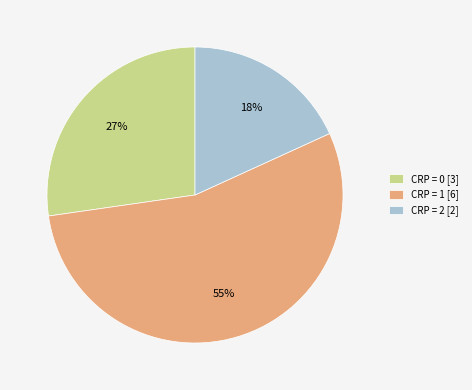

Do CRP = 0 [3] and CRP = 1 [6] together represent more than half of the pie?

Yes